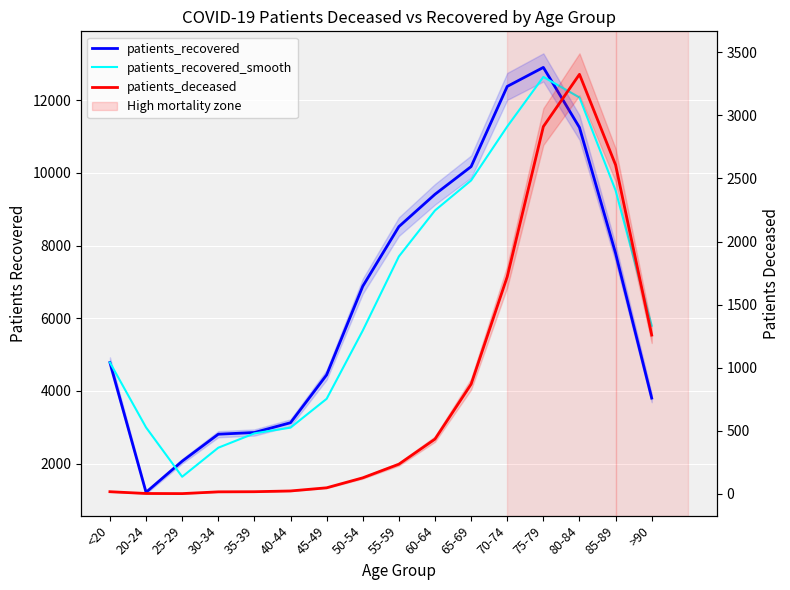

At 60-64, list the series in order from smallest to largest.

patients_deceased, patients_recovered_smooth, patients_recovered